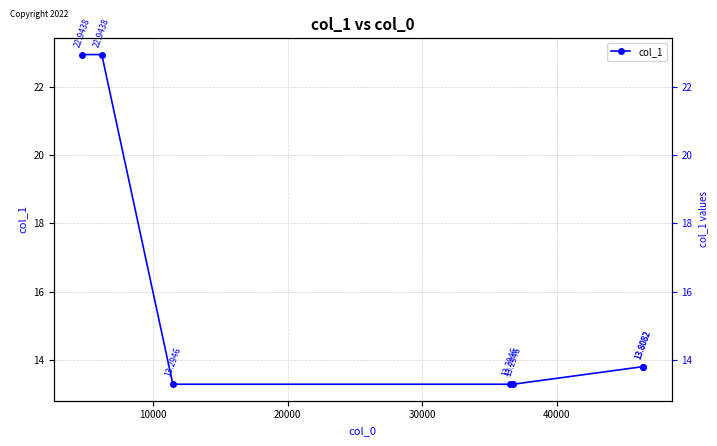

Count the number of categories in the chart.

7